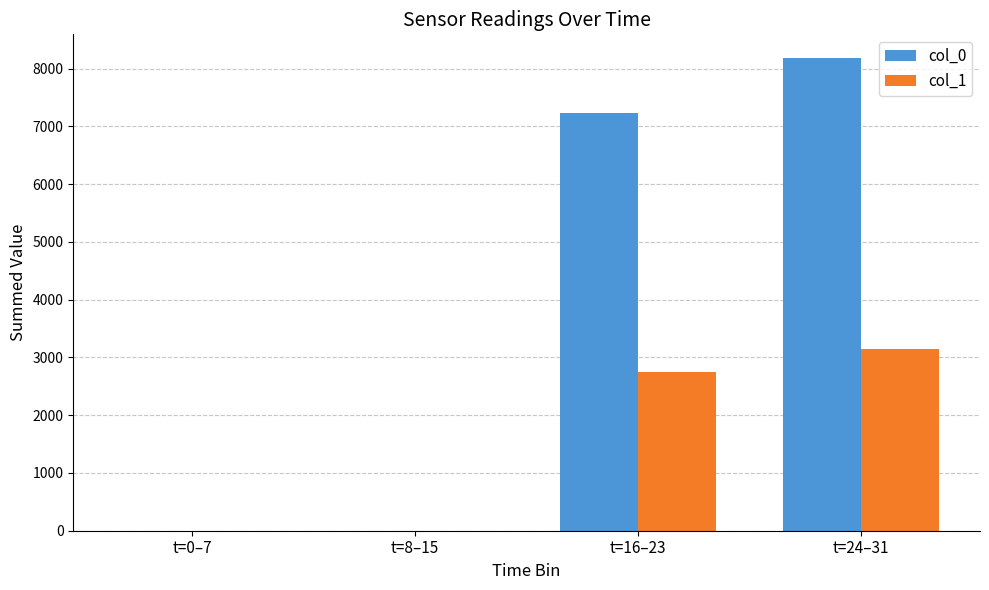

How many groups of bars are there?

4